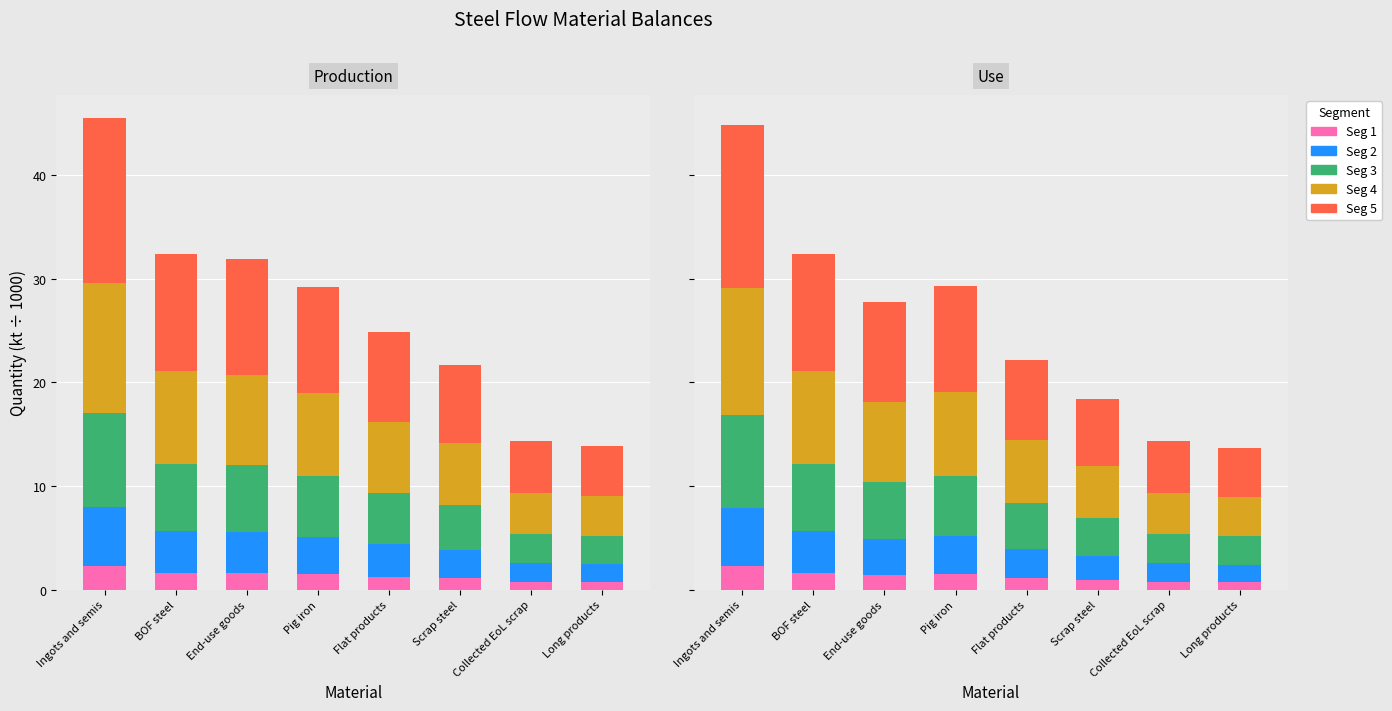

What is the label of the 4th bar from the right?

Flat products